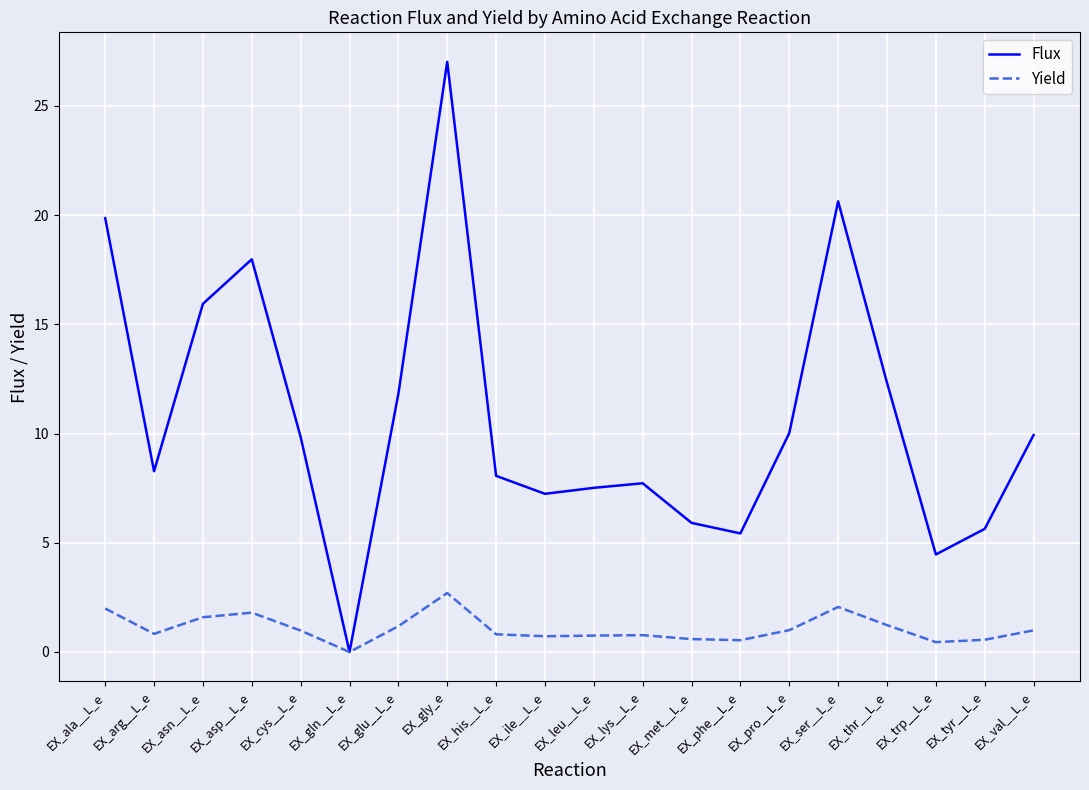

What position from the left is EX_ala__L_e?

1